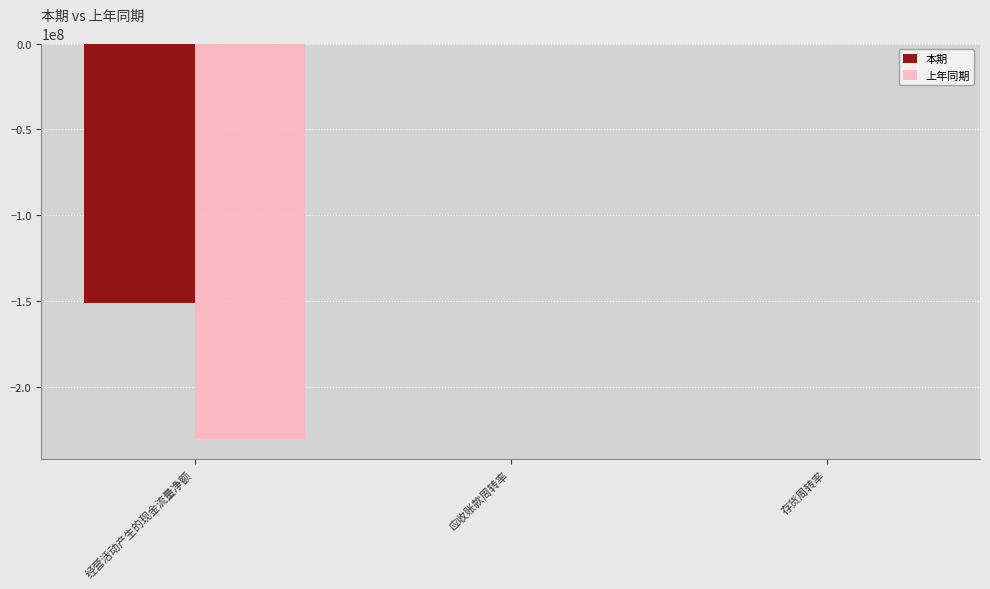

Where is 上年同期 nearest to the value -115296285?

存货周转率